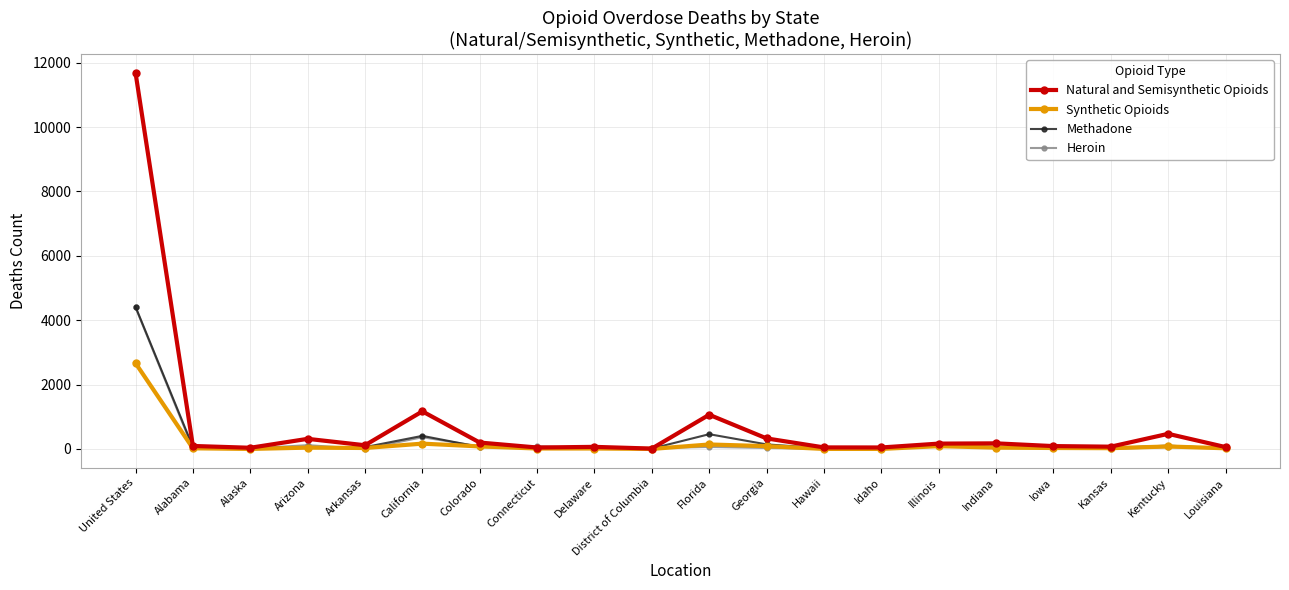

The Synthetic Opioids series shows 0 at Idaho. True or false?

True